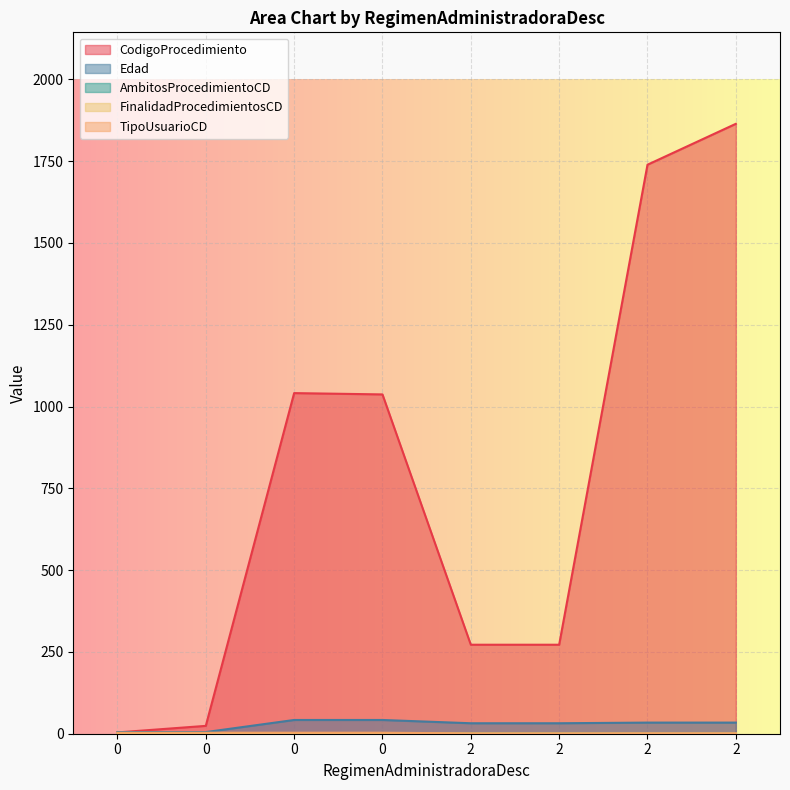

Is the value of TipoUsuarioCD at 0 greater than the value of Edad at 0?

No